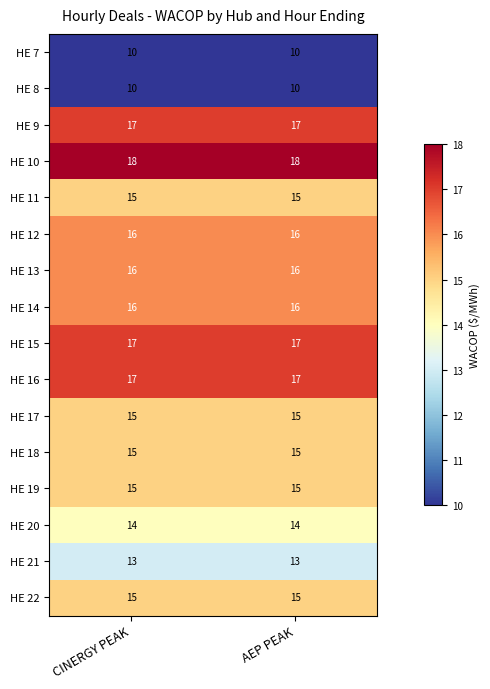

True or false: HE 21 has a value of 17 at AEP PEAK.

False